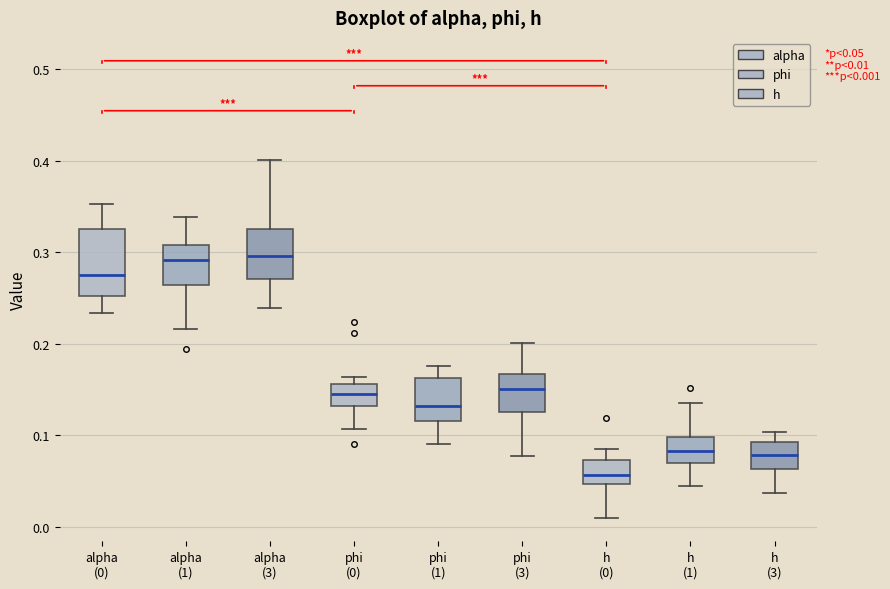

Which box is the tallest, from its lower edge to its upper edge?

alpha (0)